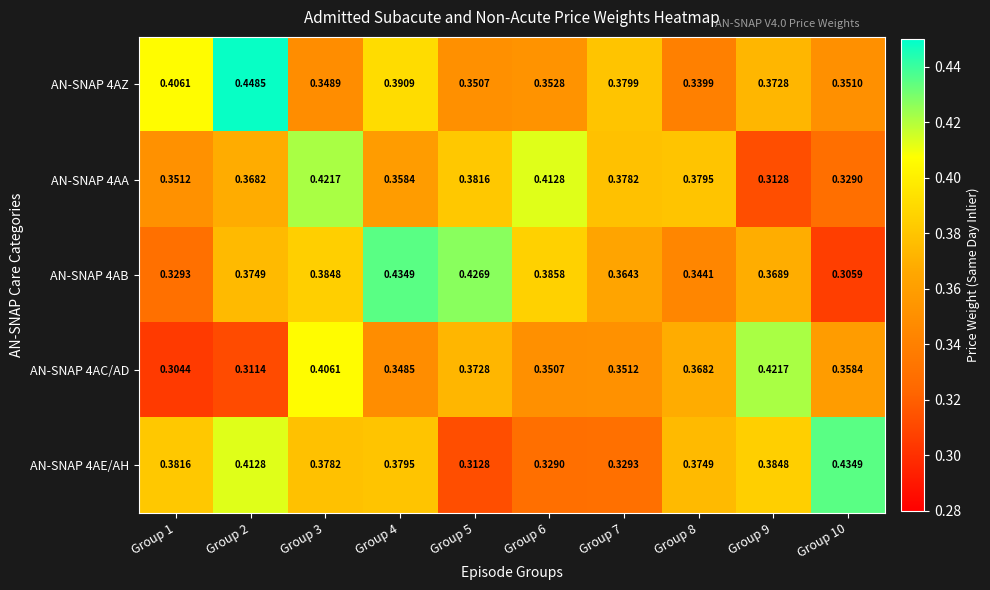

Is the value of AN-SNAP 4AA at Group 9 greater than the value of AN-SNAP 4AB at Group 6?

No